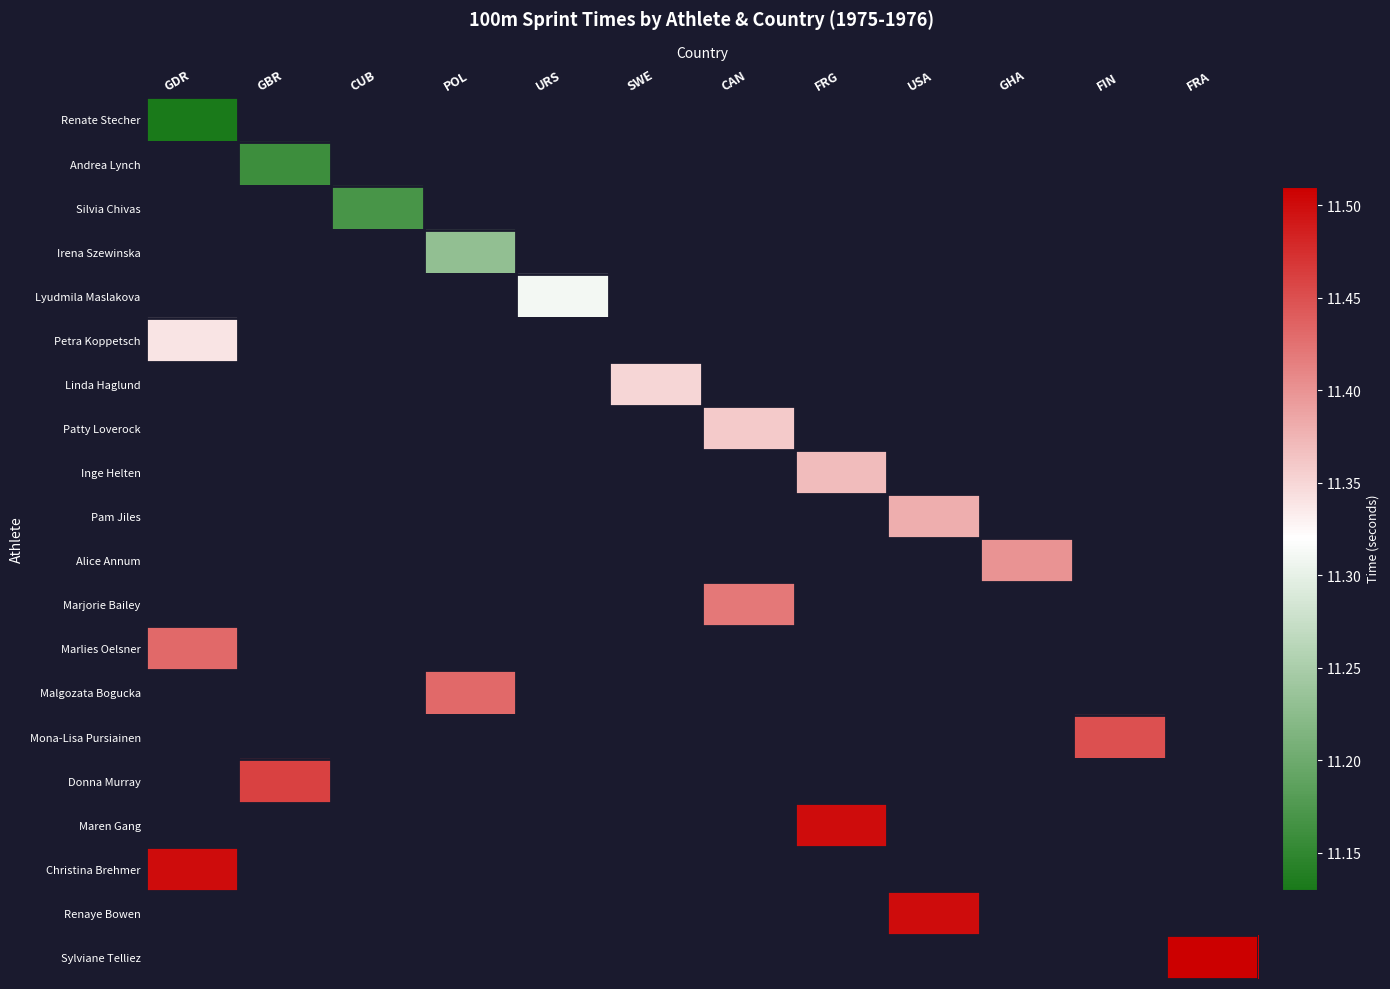

List the series in order of their peak value, lowest first.

Renate Stecher, Andrea Lynch, Silvia Chivas, Irena Szewinska, Lyudmila Maslakova, Petra Koppetsch, Linda Haglund, Patty Loverock, Inge Helten, Pam Jiles, Alice Annum, Marjorie Bailey, Marlies Oelsner, Malgozata Bogucka, Mona-Lisa Pursiainen, Donna Murray, Maren Gang, Christina Brehmer, Renaye Bowen, Sylviane Telliez